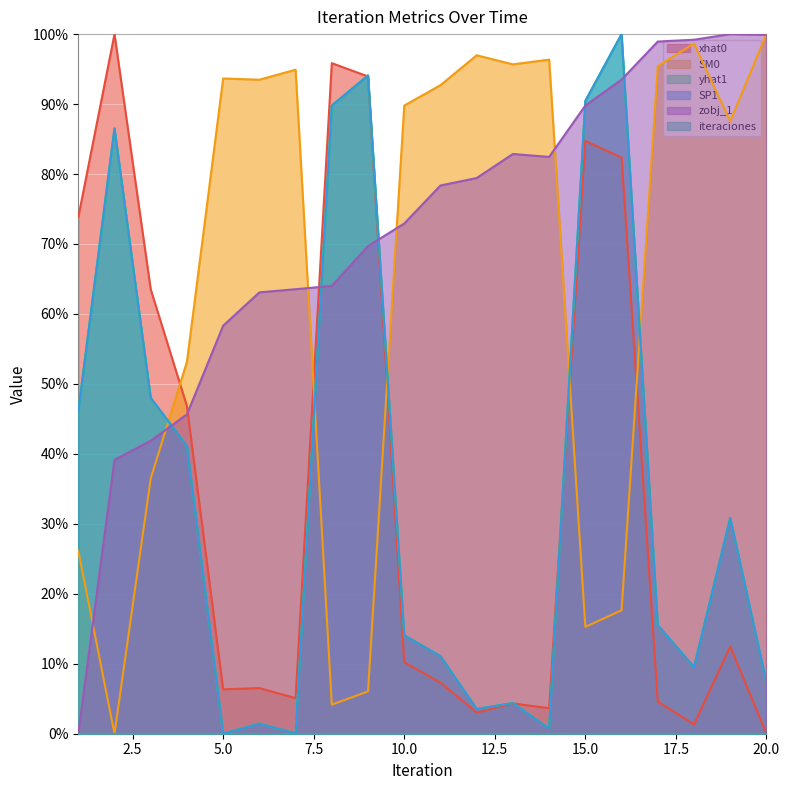

True or false: yhat1 has a value of 0.0 at 7.

True